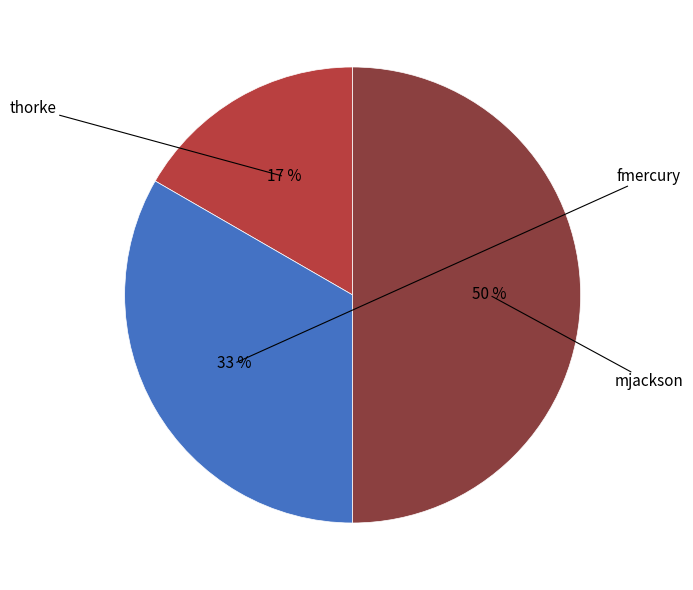

To the nearest percent, what is the difference between the largest and smallest slice percentages?

33%